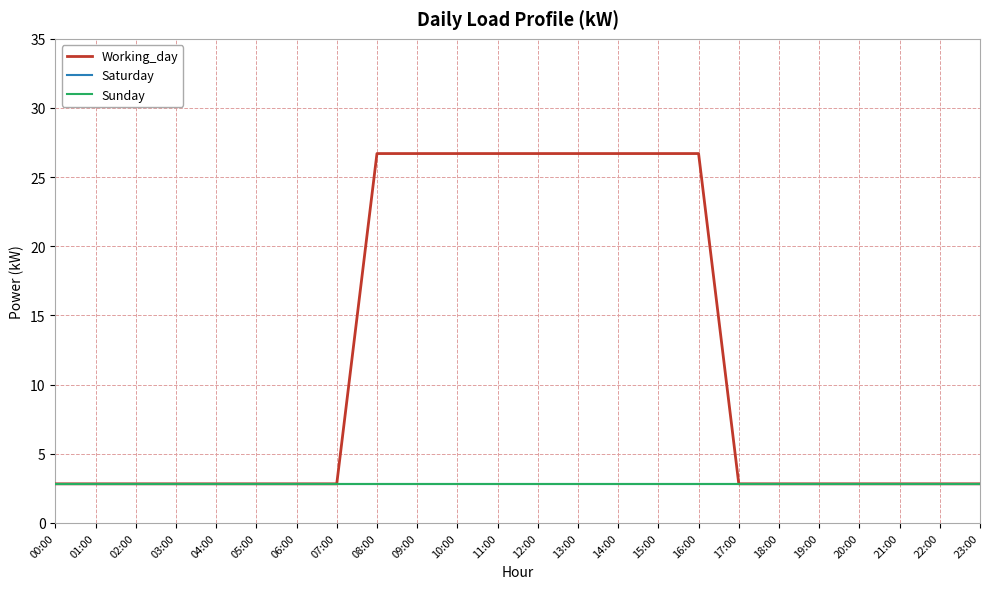

True or false: Working_day and Sunday cross at least once.

False